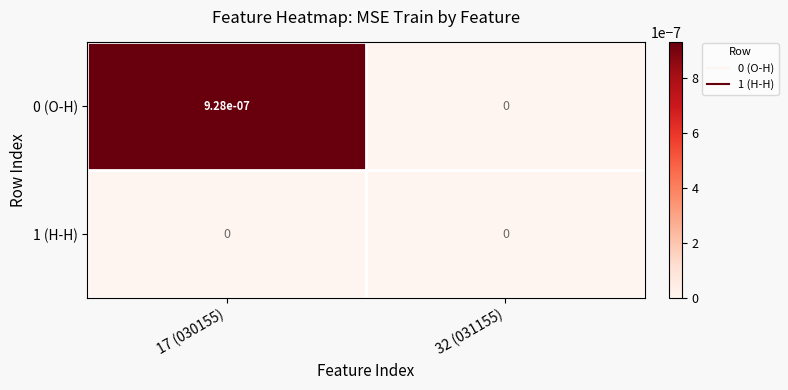

The 1 (H-H) series shows 0.0 at 32 (031155). True or false?

True